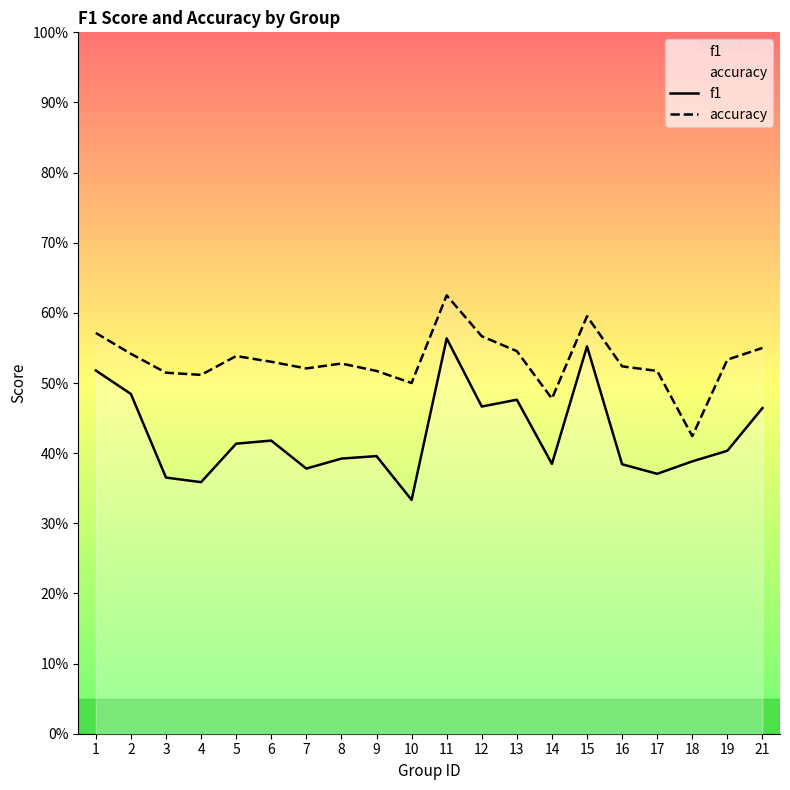

What are all the series names shown in the legend?

f1, accuracy